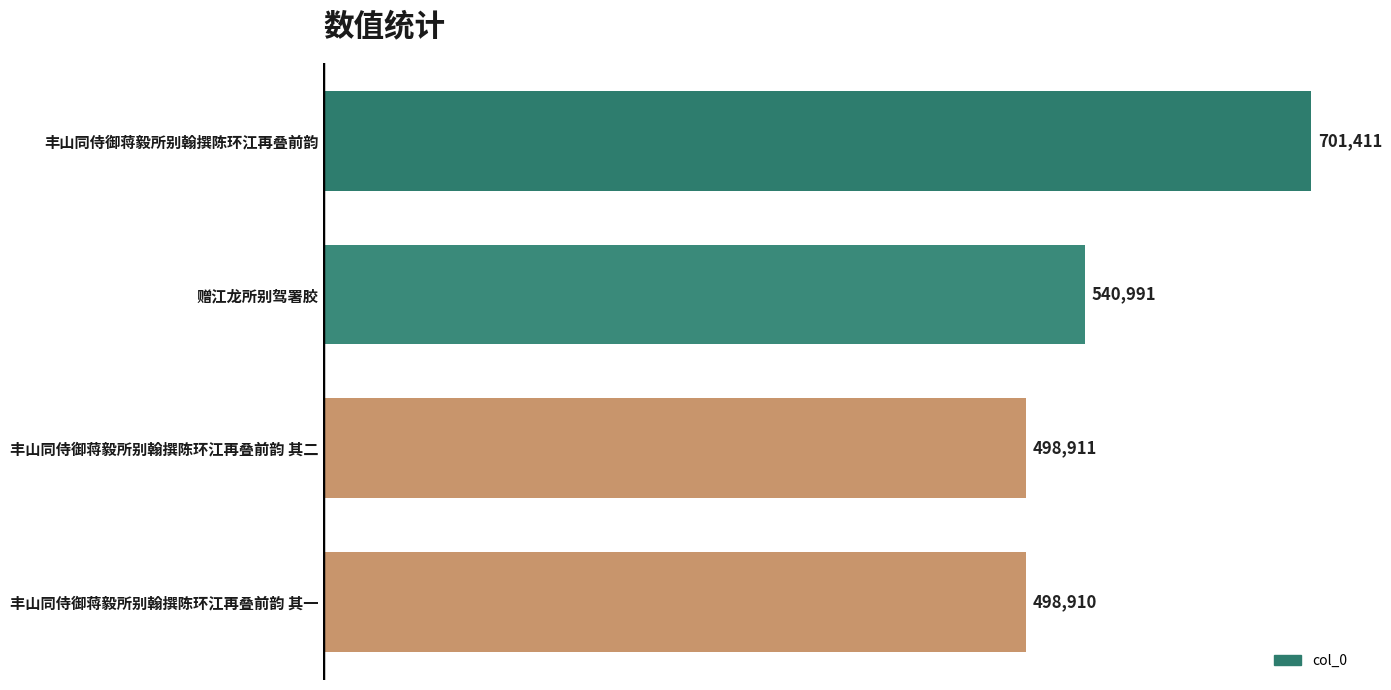

Rank the categories by value from lowest to highest.

丰山同侍御蒋毅所别翰撰陈环江再叠前韵 其一, 丰山同侍御蒋毅所别翰撰陈环江再叠前韵 其二, 赠江龙所别驾署胶, 丰山同侍御蒋毅所别翰撰陈环江再叠前韵